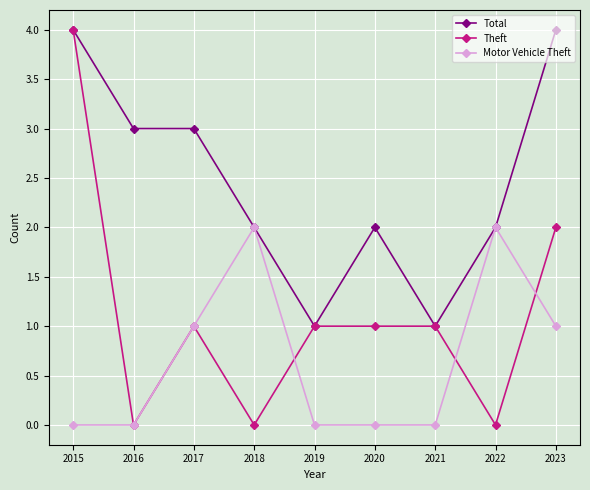

What is the maximum value for Theft?

4